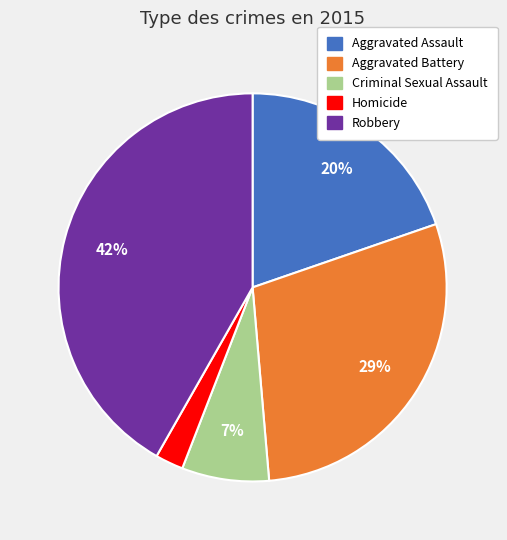

To the nearest percent, what is the average slice percentage?

20%